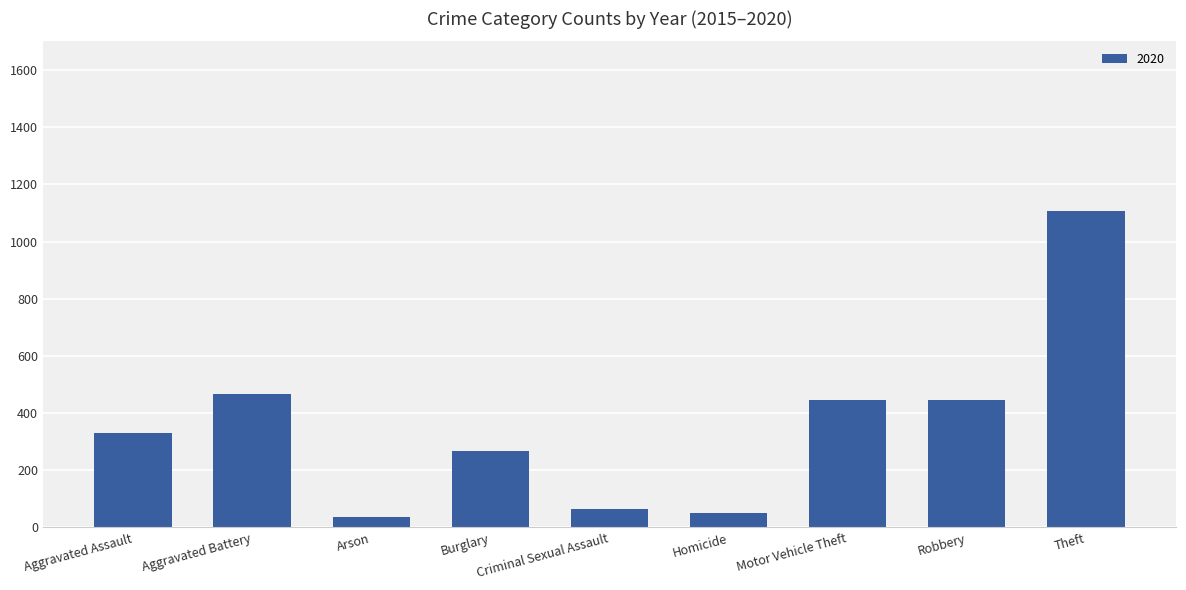

Which label corresponds to the largest value in the chart?

Theft